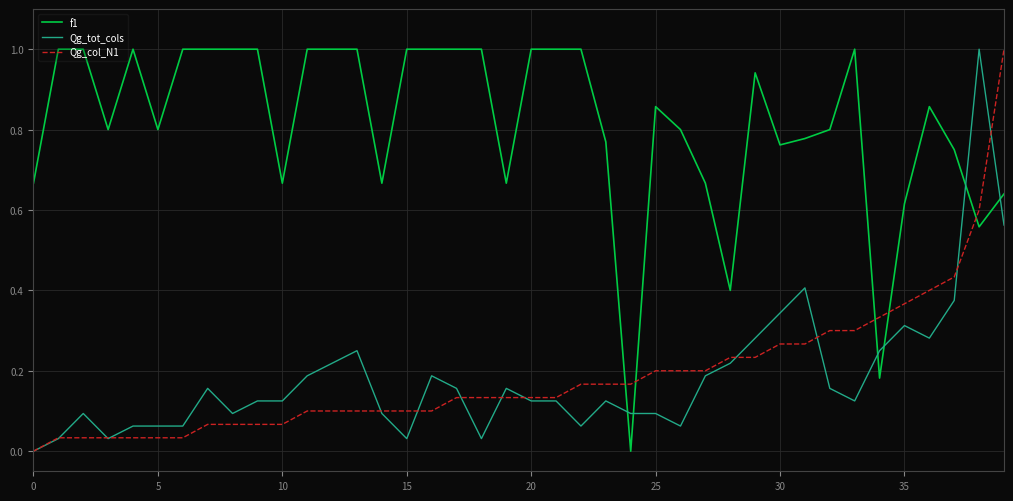

What is the highest value of the f1 series?

1.0